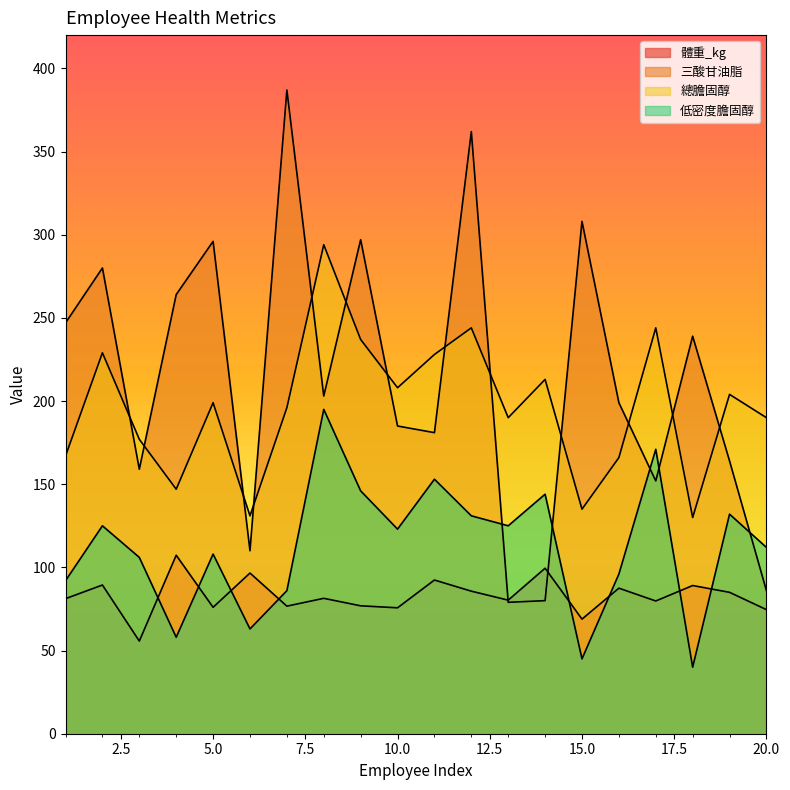

Between 14 and 20, which series saw the biggest shift?

低密度膽固醇